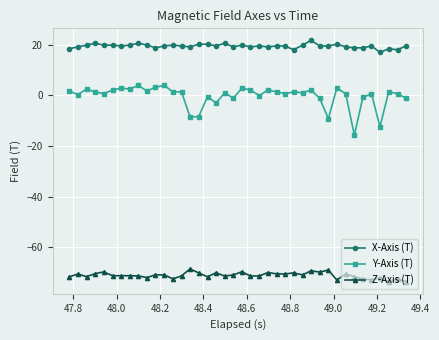

What is the lowest value of the X-Axis (T) series?

17.0